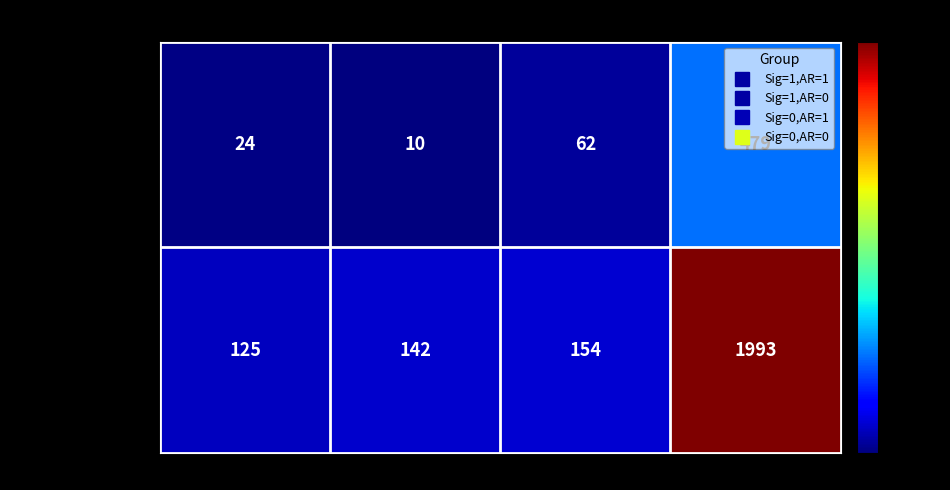

Which series has the largest range (max minus min)?

Primary_Analysis=0